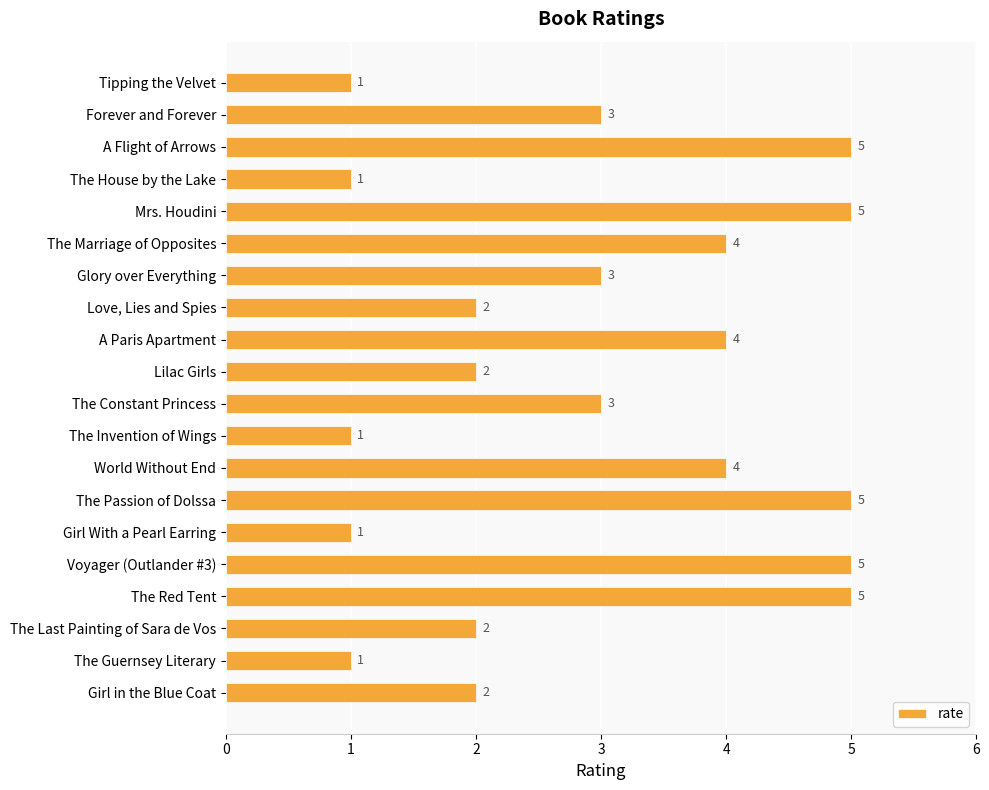

What is the minimum value shown in the chart?

1